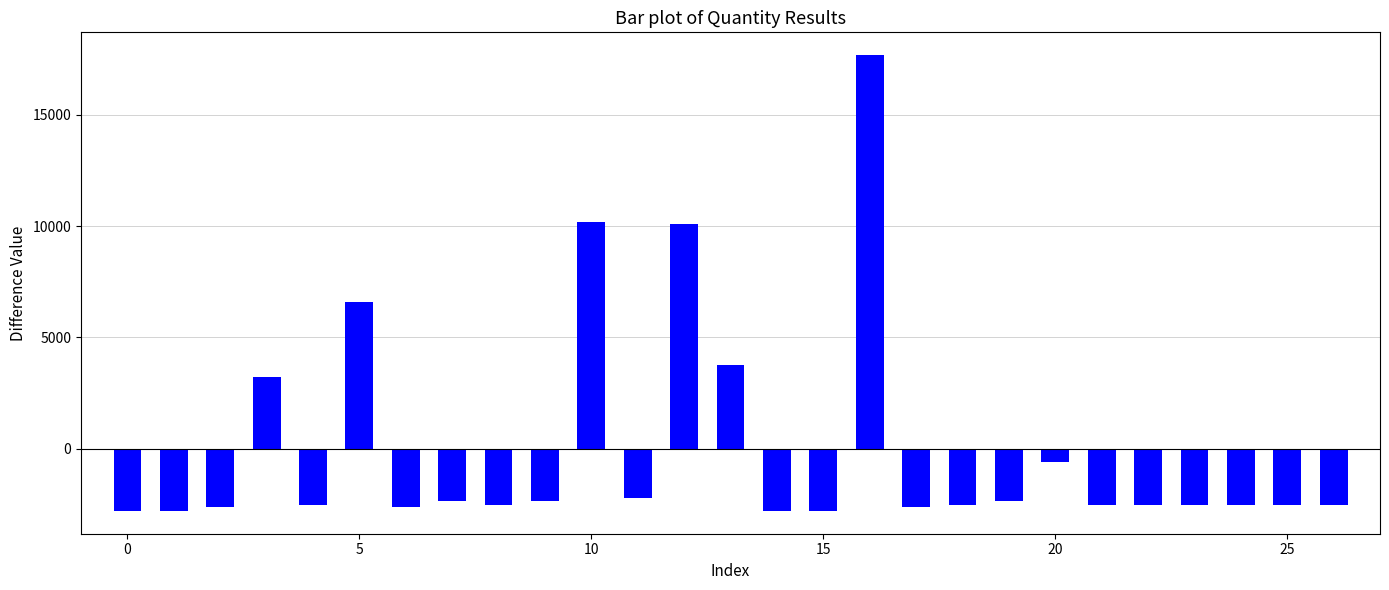

What is the maximum value shown in the chart?

17670.4